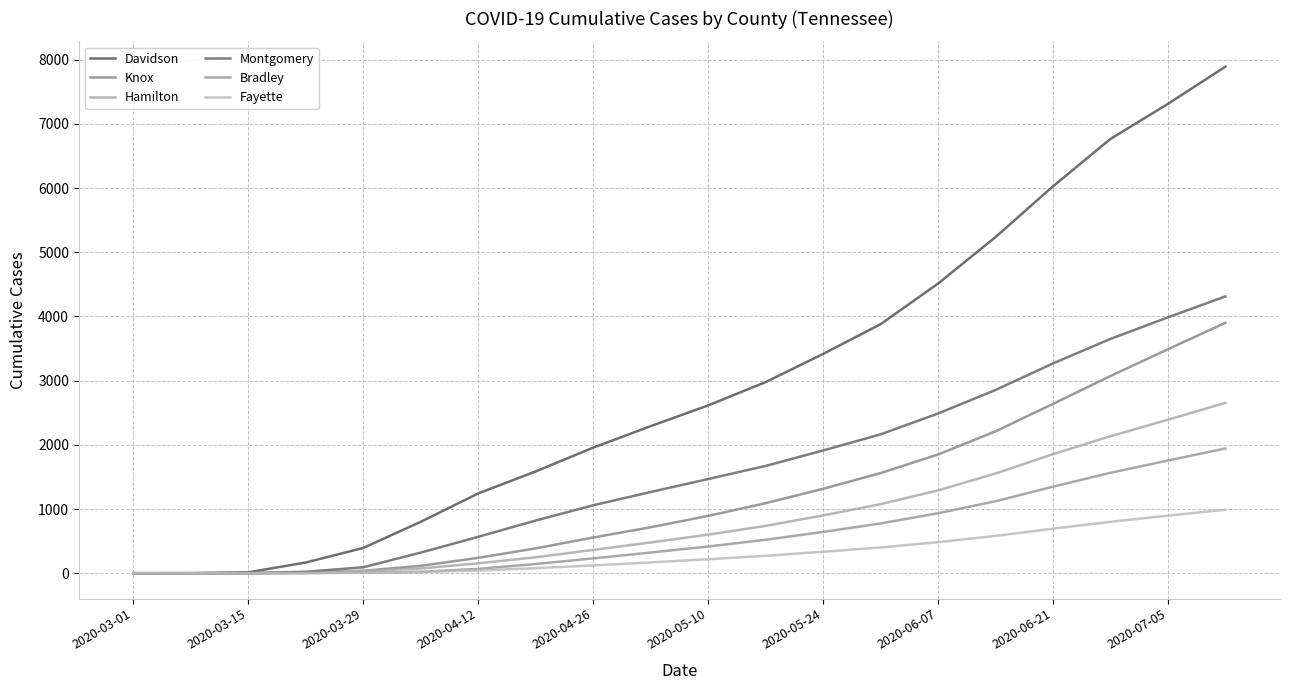

True or false: Fayette has more than 2 points higher than both neighbors.

False